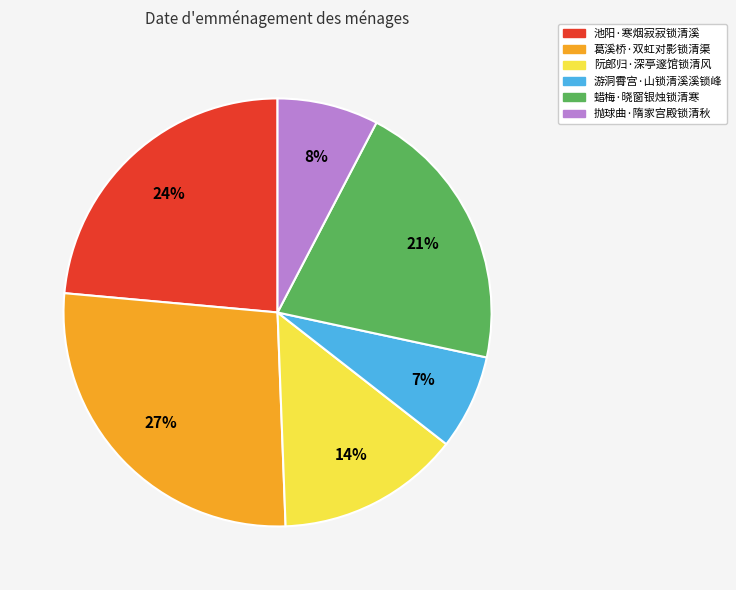

Is it true that 抛球曲·隋家宫殿锁清秋 is 8% of the pie?

True